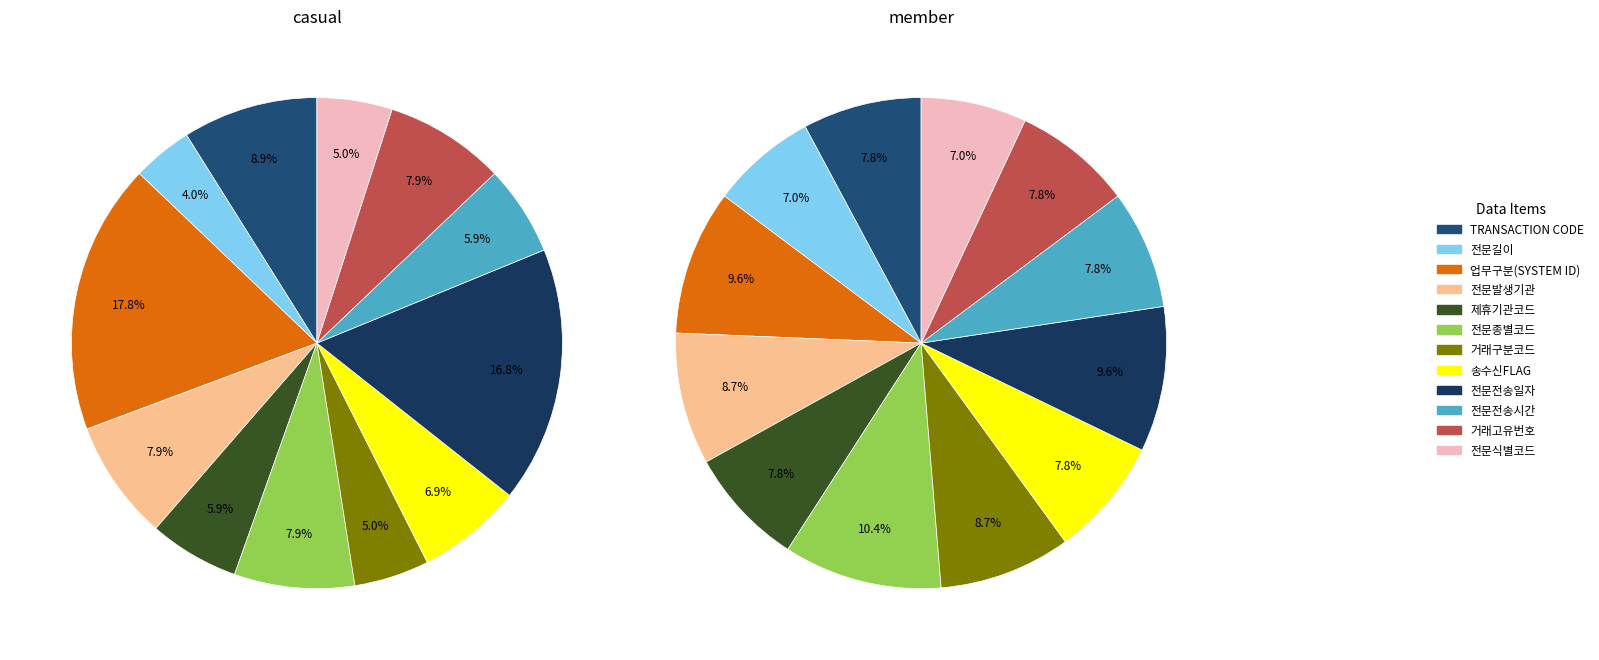

Which series has the largest range (max minus min)?

casual